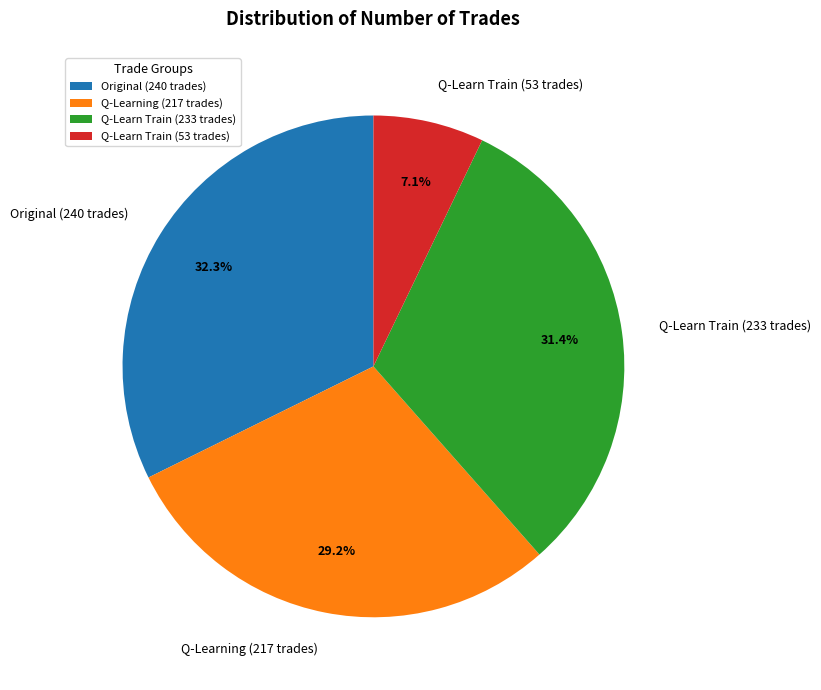

Which category has the smallest portion of the pie?

Q-Learn Train (53 trades)